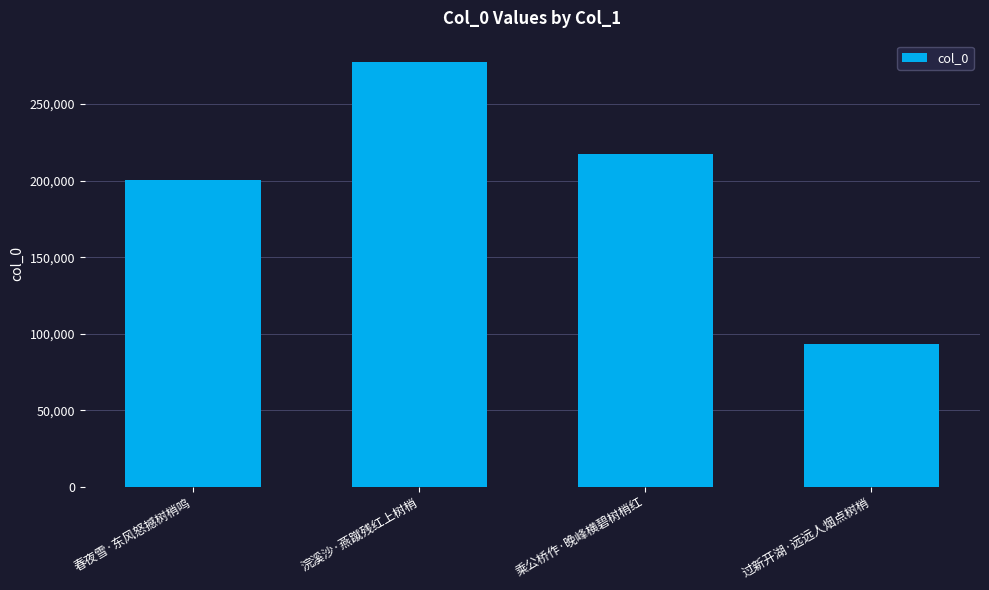

What is the smallest value displayed?

93085